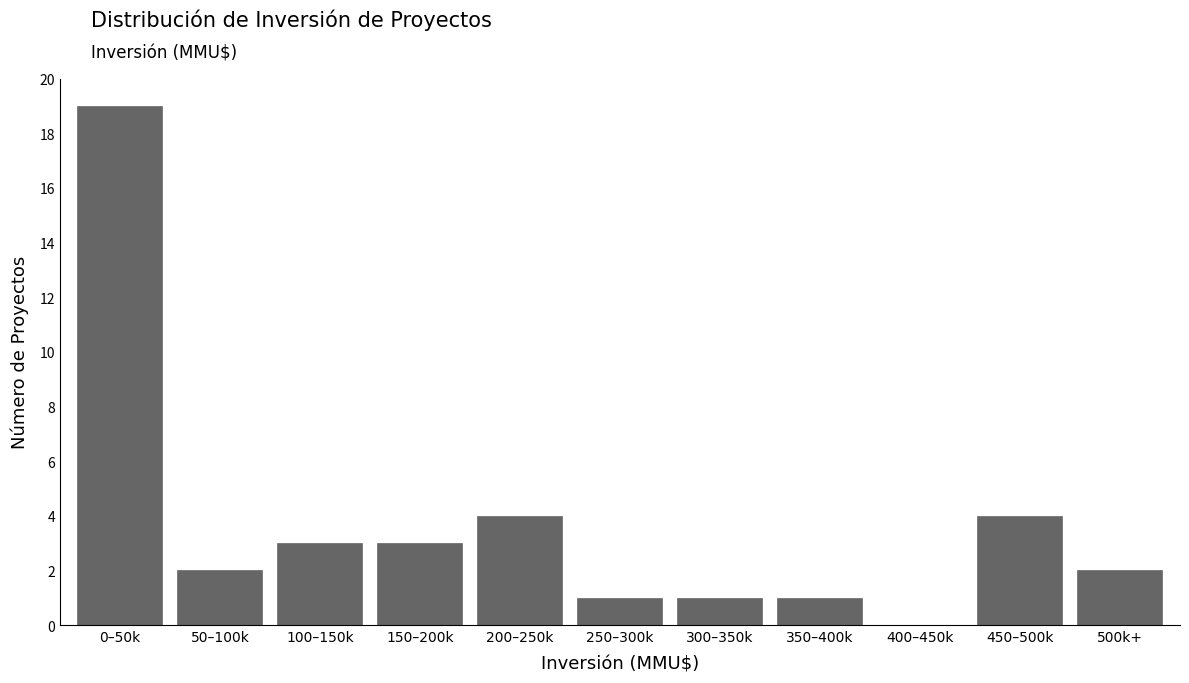

Reading left to right, transcribe all the data shown in this chart.

0–50k=19	50–100k=2	100–150k=3	150–200k=3	200–250k=4	250–300k=1	300–350k=1	350–400k=1	400–450k=0	450–500k=4	500k+=2